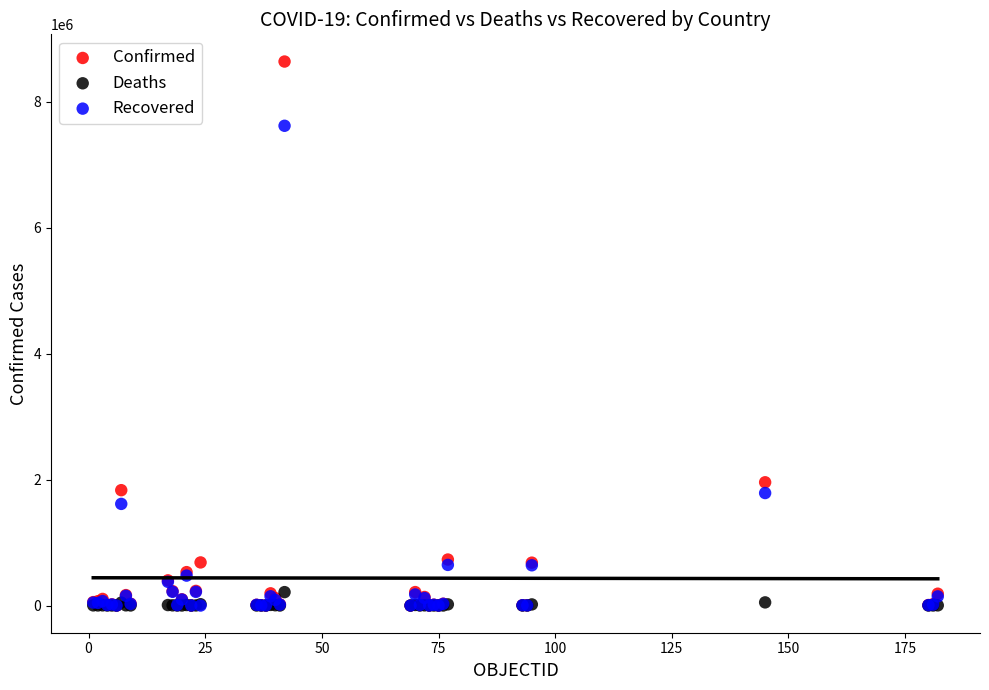

Which series has the widest spread of Y values?

Confirmed